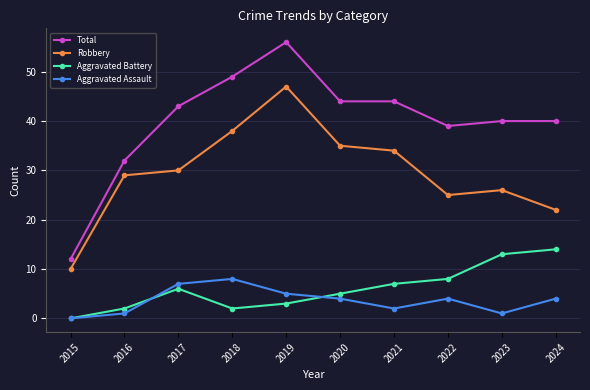

What is the approximate value of Total at 2022?

39